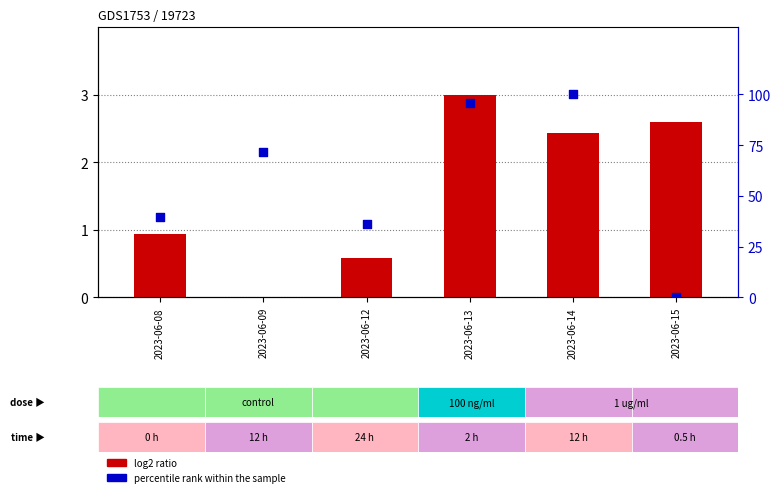

Which series has the widest spread of Y values?

percentile rank within the sample